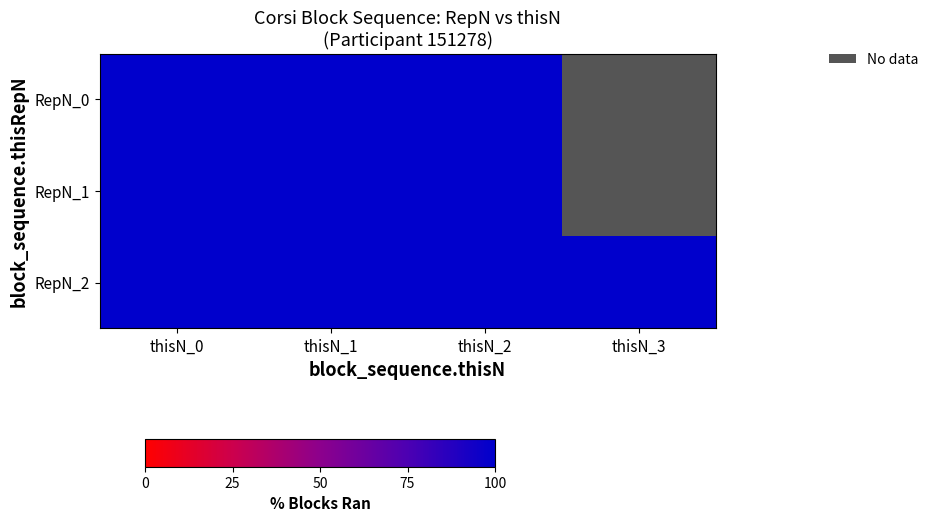

Is the value of RepN_2 at thisN_3 greater than the value of RepN_0 at thisN_0?

No